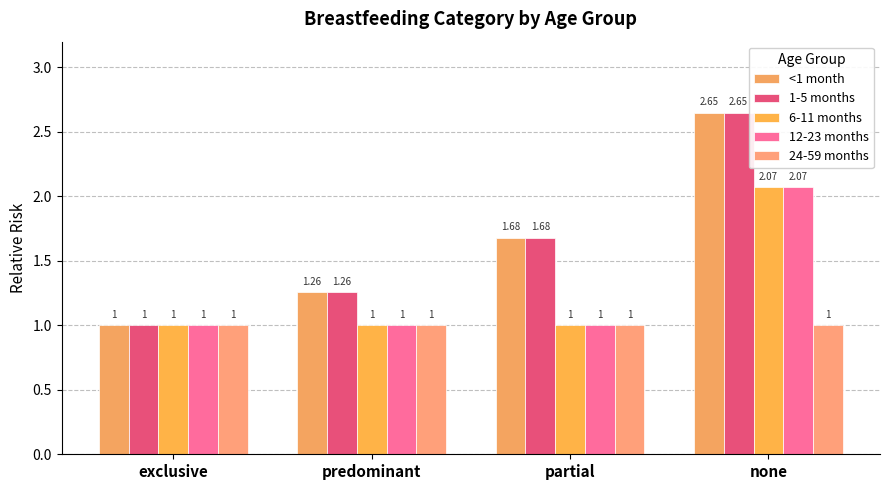

The value of <1 month at predominant is 1.3. True or false?

True